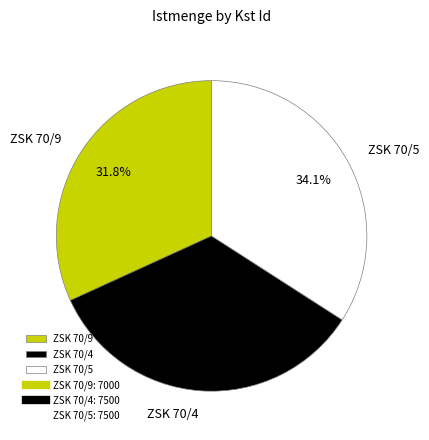

What is the total percentage of ZSK 70/4 and ZSK 70/9?

65.9%